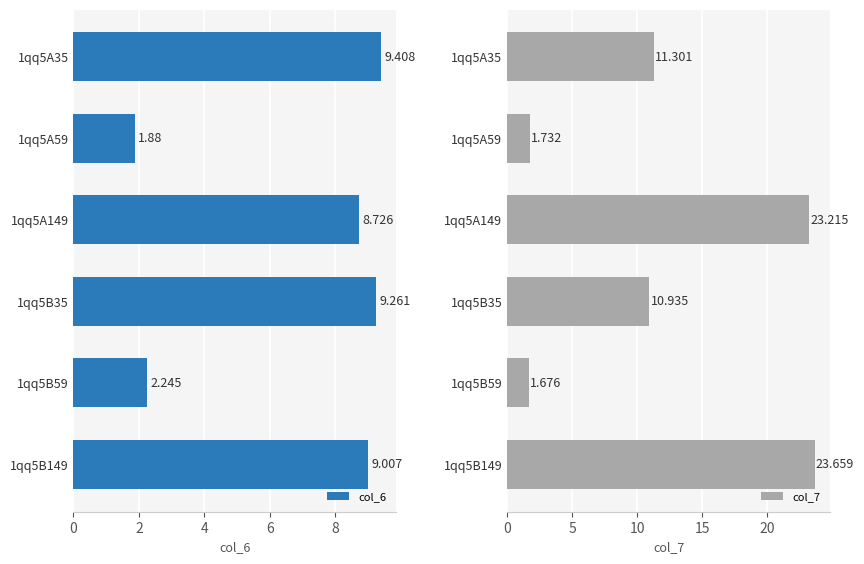

What is the total value across all series at 1qq5A59?

3.6